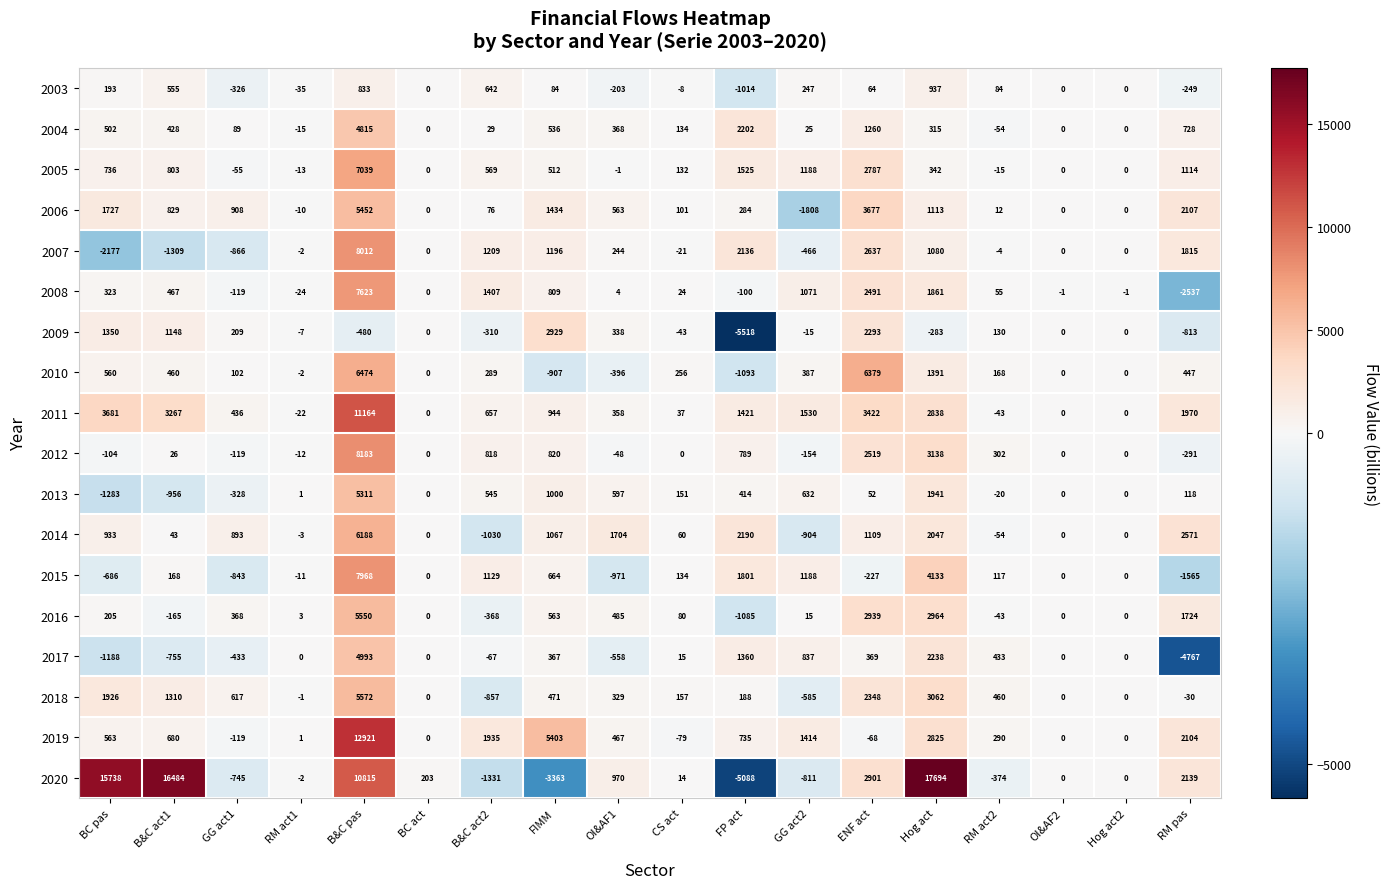

Which series changed the most between RM act1 and B&C act2?

2019